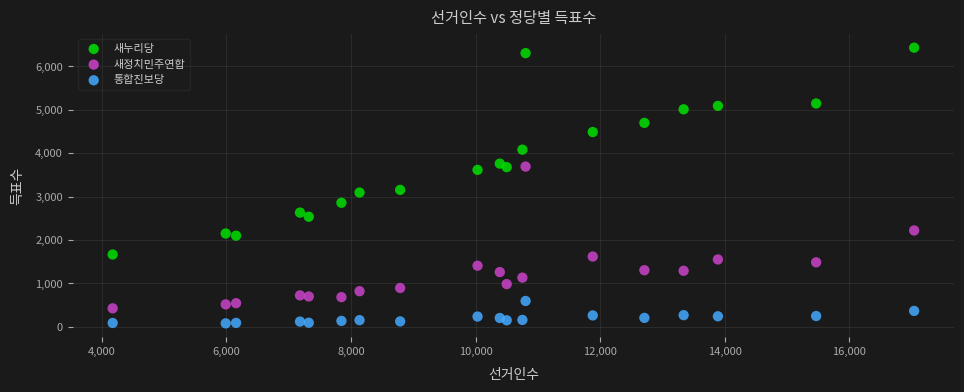

What is the X range (max minus min) for the scatter plot?

12865